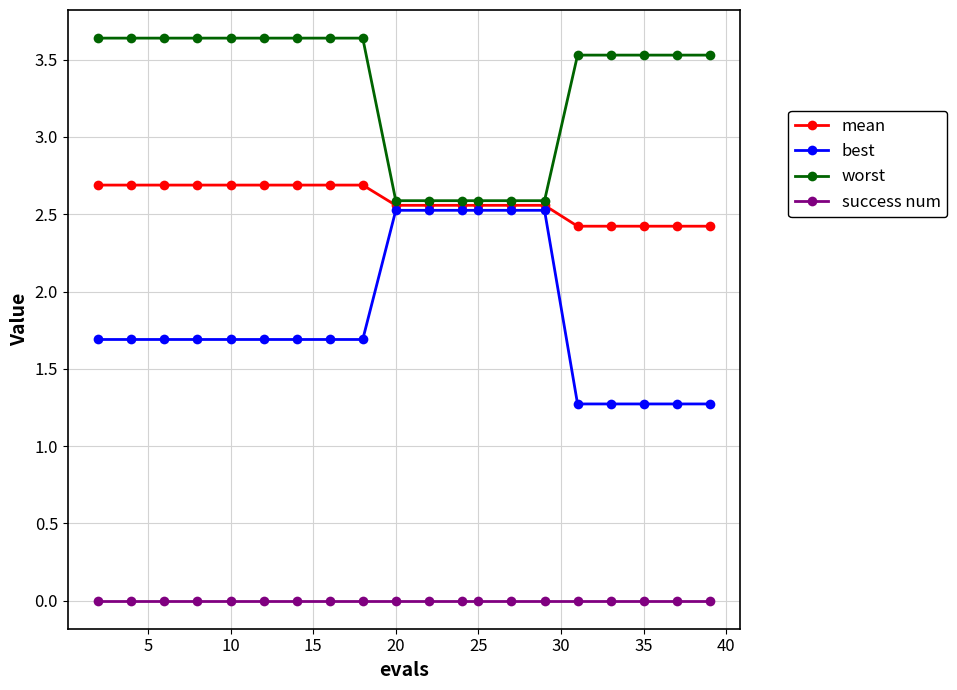

Is this an area chart (filled region under the line)?

No